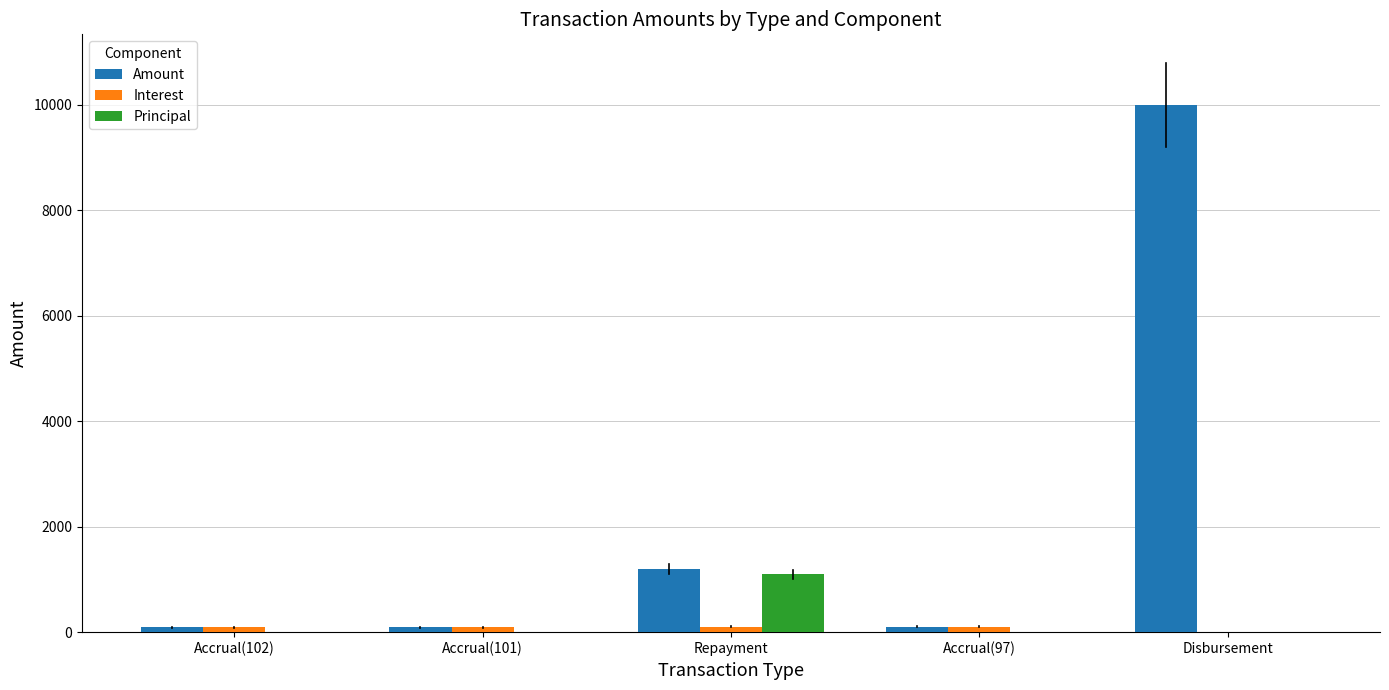

What is the sum of all Amount values?

11479.0